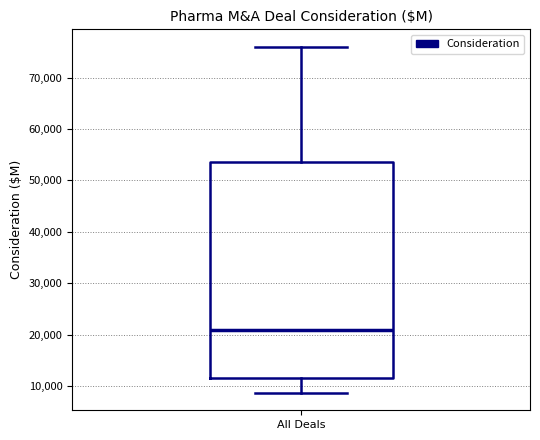

Where is the upper edge of the box for All Deals on the y-axis? The values are not printed on the chart, so give them approximately, as read against the axis.

54000